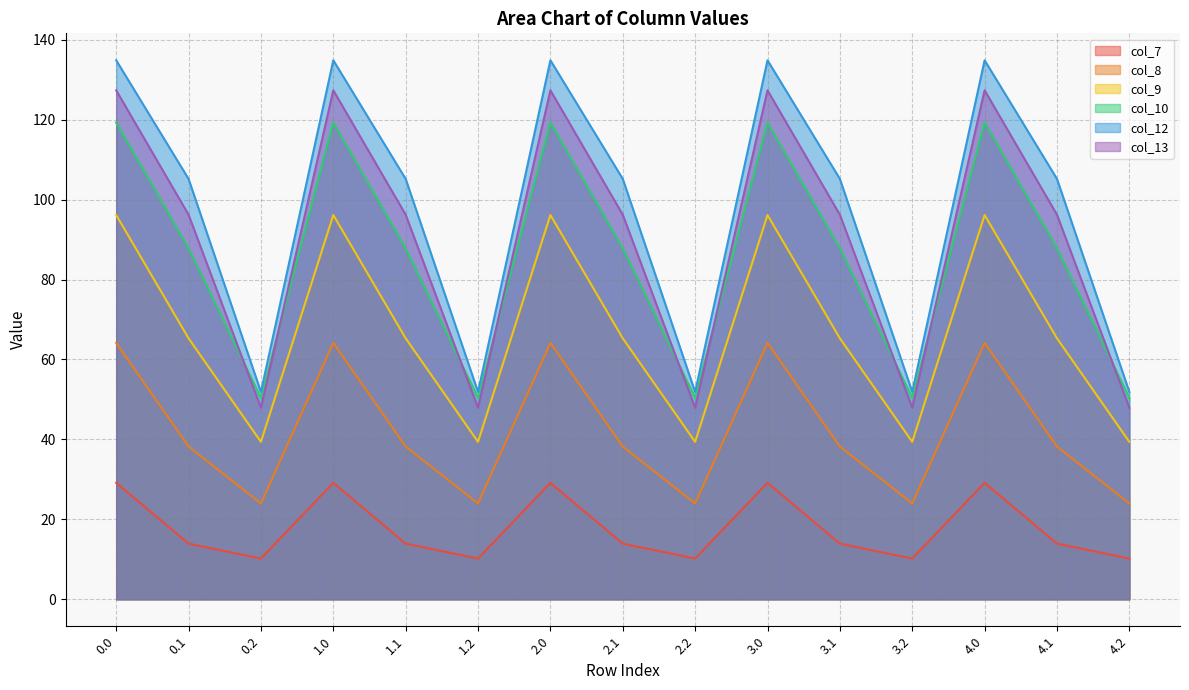

What is the difference between the col_8 values at 4.1 and 0.0?

25.9